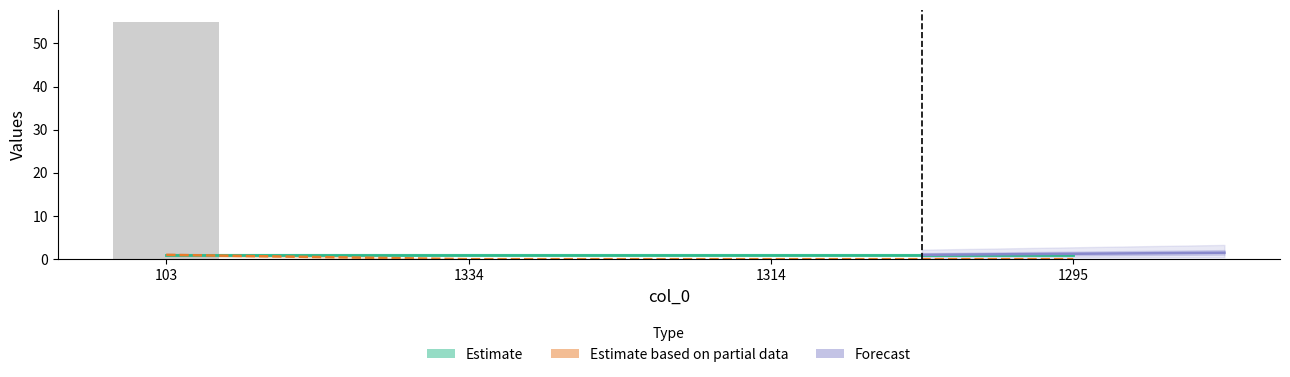

List the labels in order of value, largest first.

103, 1334, 1314, 1295